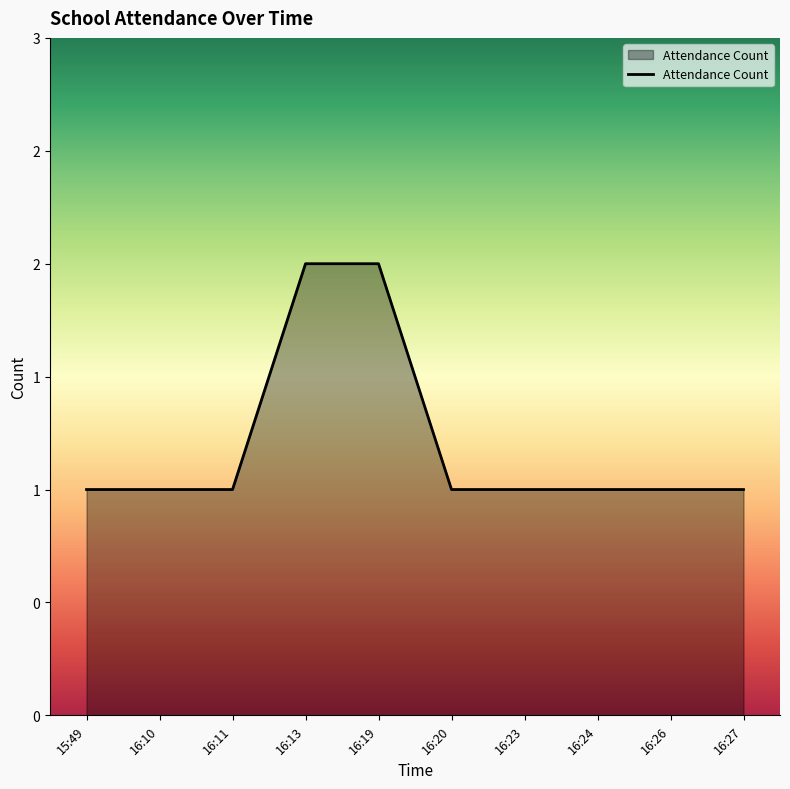

Rank the categories by value from lowest to highest.

15:49, 16:10, 16:11, 16:20, 16:23, 16:24, 16:26, 16:27, 16:13, 16:19